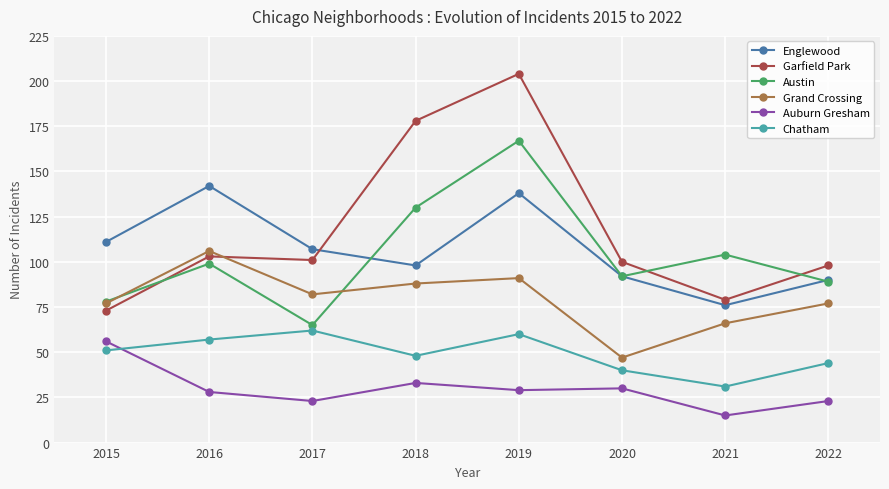

At which category does Austin reach its first local peak?

2016